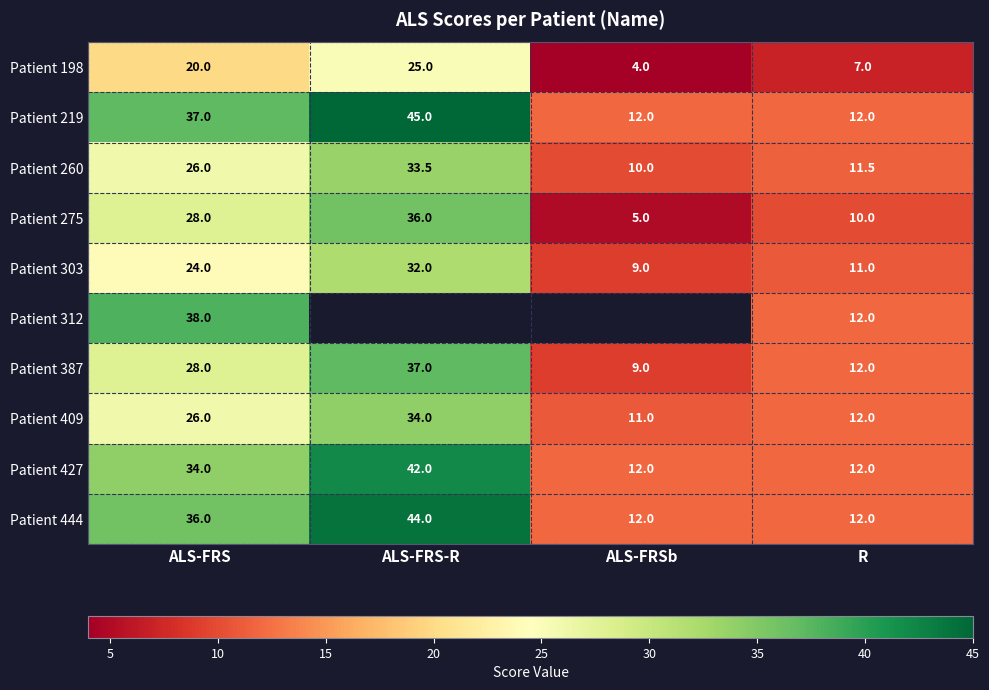

What is the total value across all series at R?

111.5